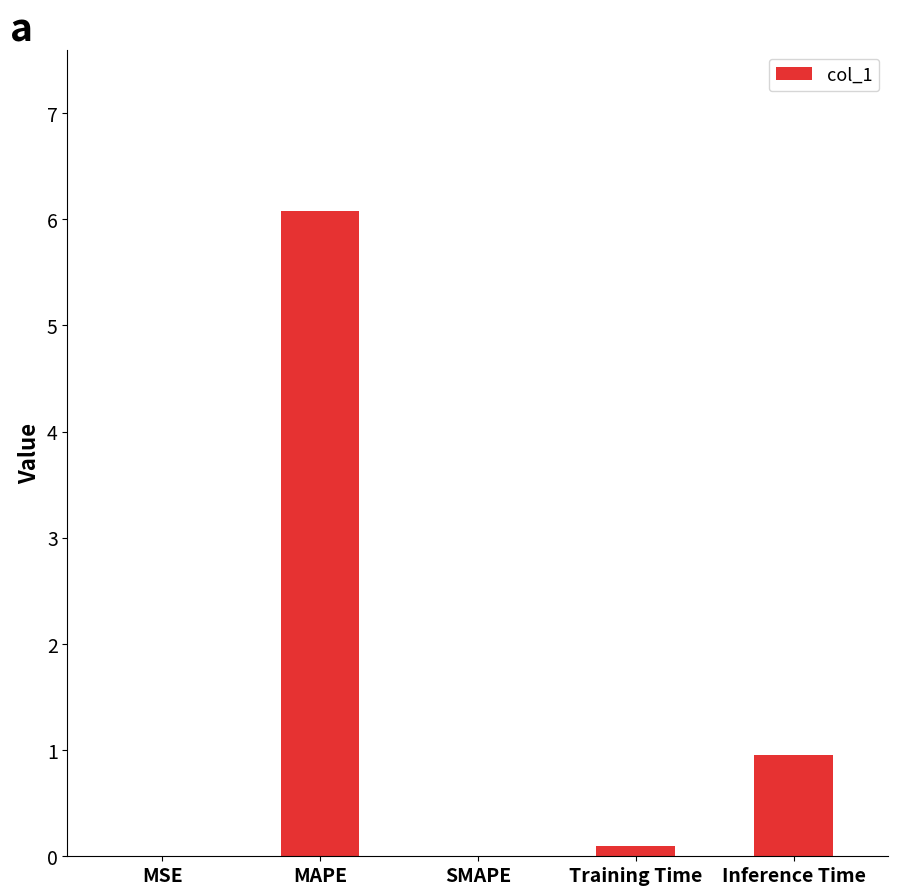

Which category has the highest value across all series?

MAPE